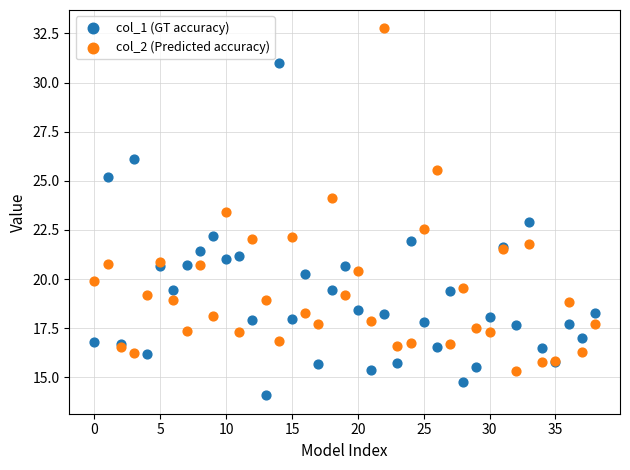

Which series reaches the minimum Y coordinate?

col_1 (GT accuracy)